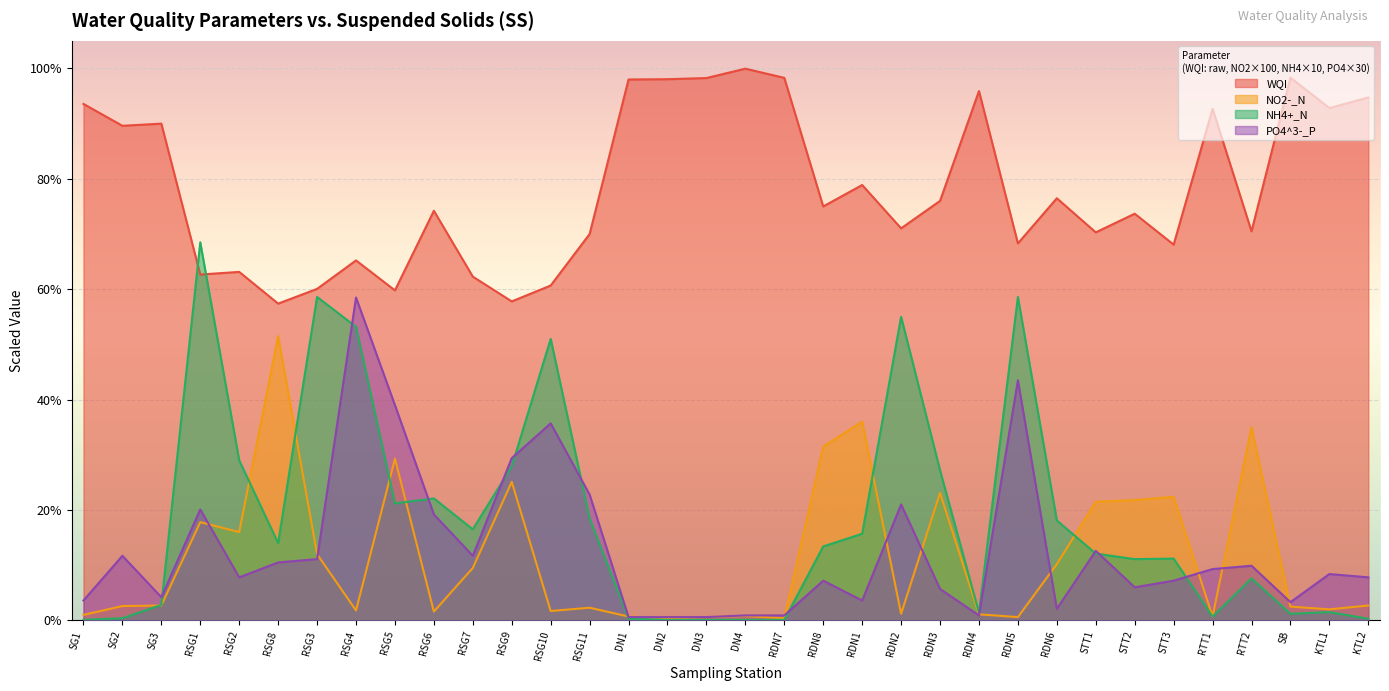

True or false: NH4+_N has a value of 4.1 at RTT2.

False